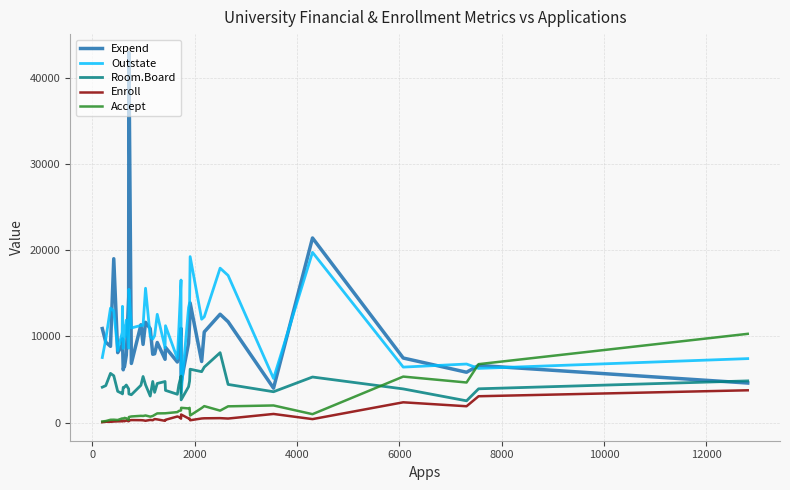

What is the difference between the second highest and second lowest values in the Room.Board series?

3800